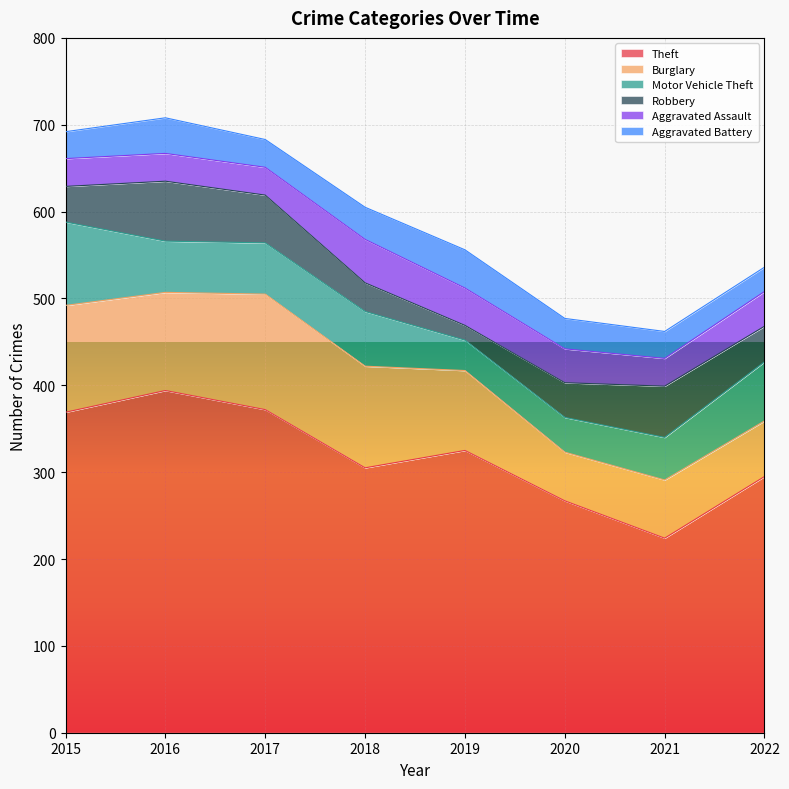

True or false: Theft and Robbery intersect in this chart.

False